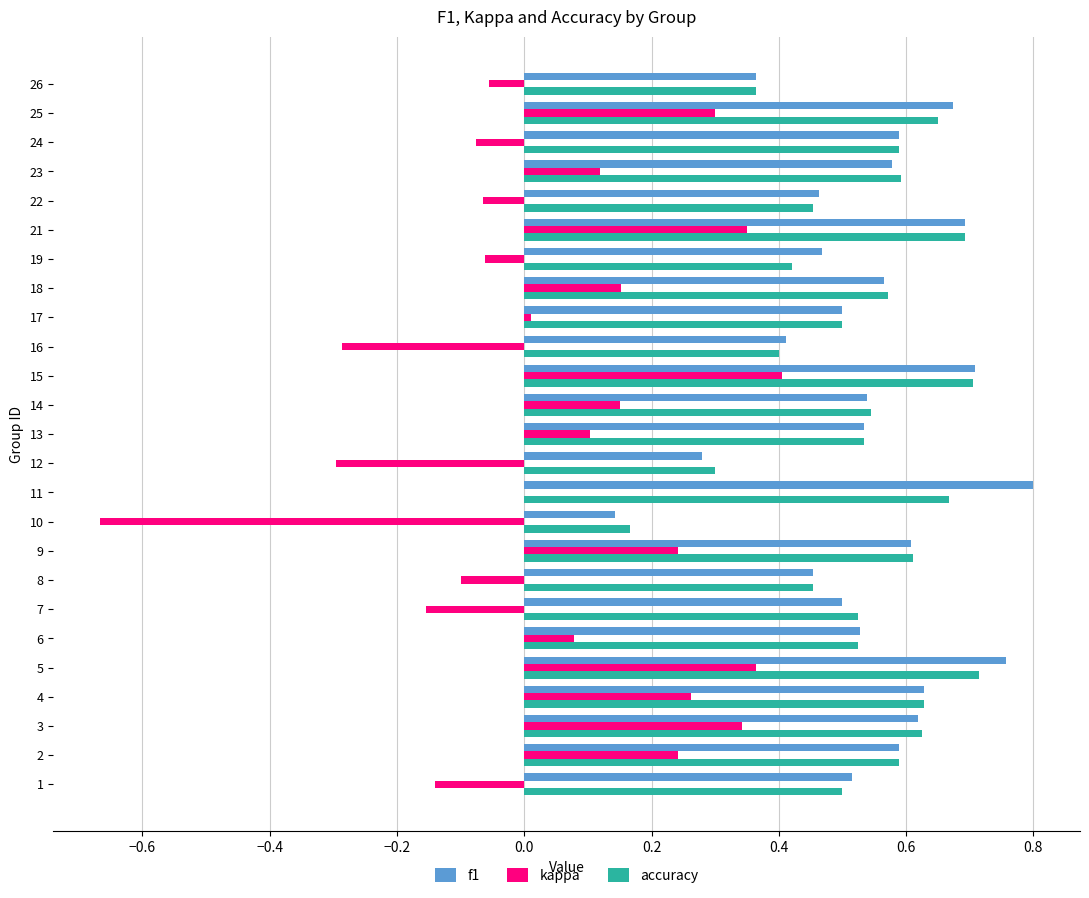

The f1 series shows 0.8 at 13. True or false?

False